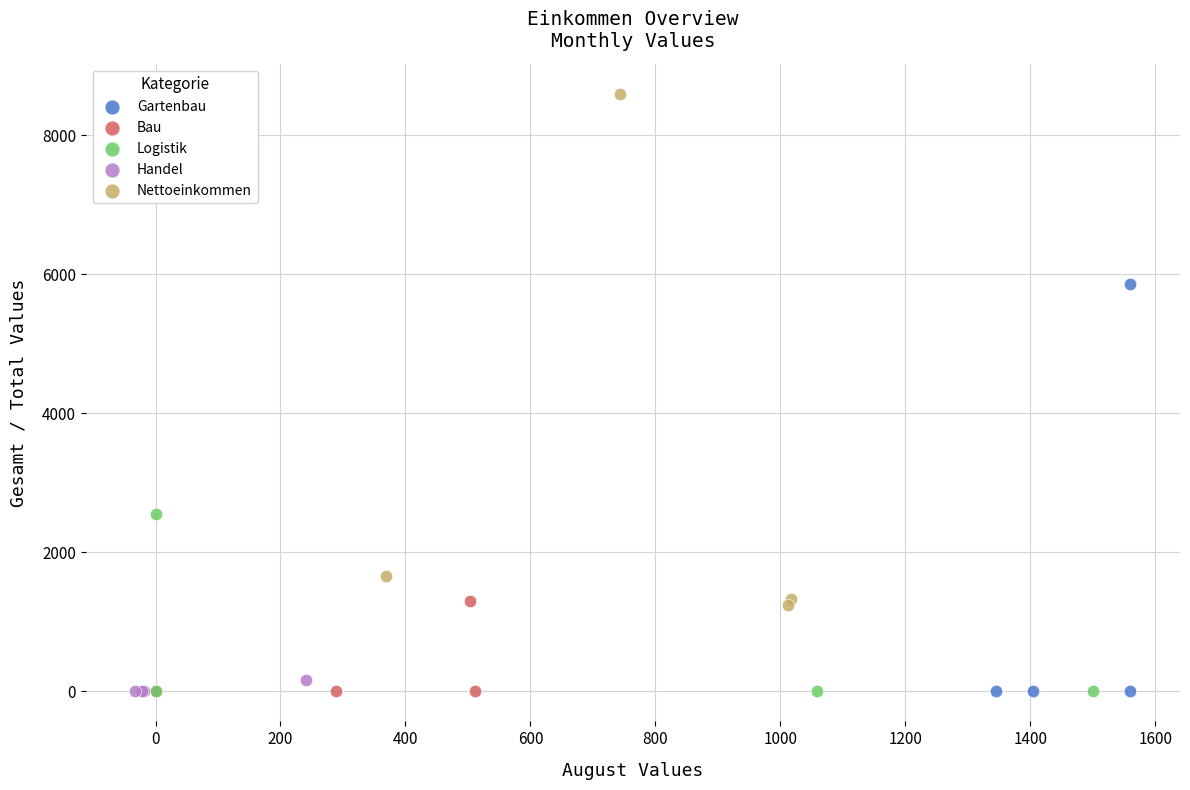

Which series contains the highest Y value?

Nettoeinkommen